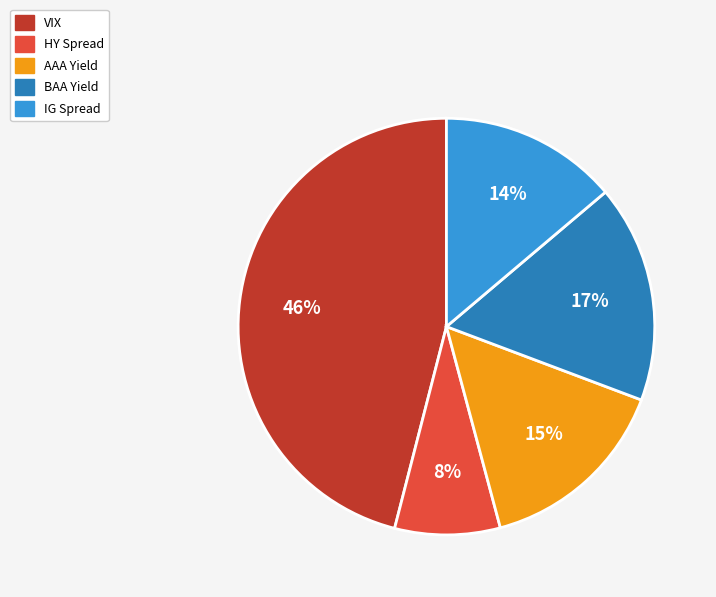

What percentage is the BAA Yield slice, to the nearest percent?

17%